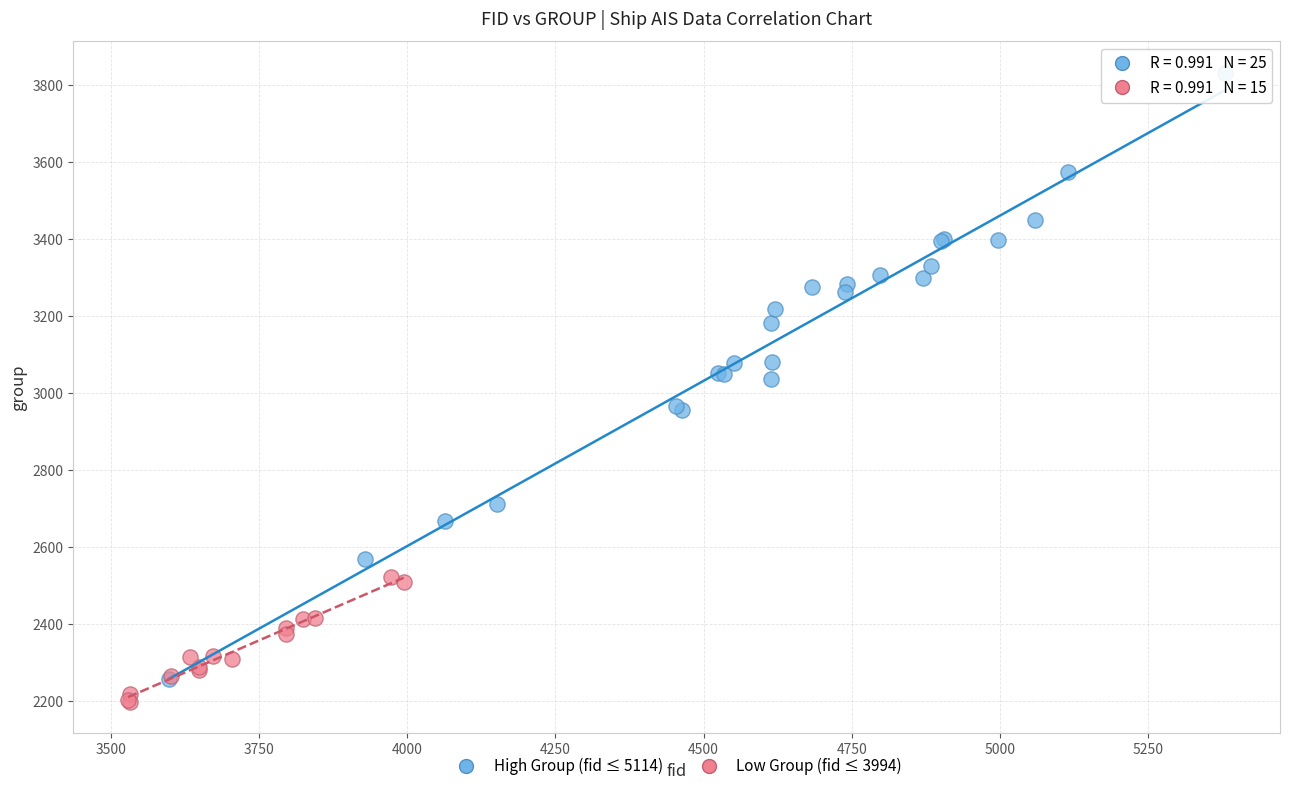

Which series has the largest Y range (max minus min)?

High Group (fid ≤ 5114)